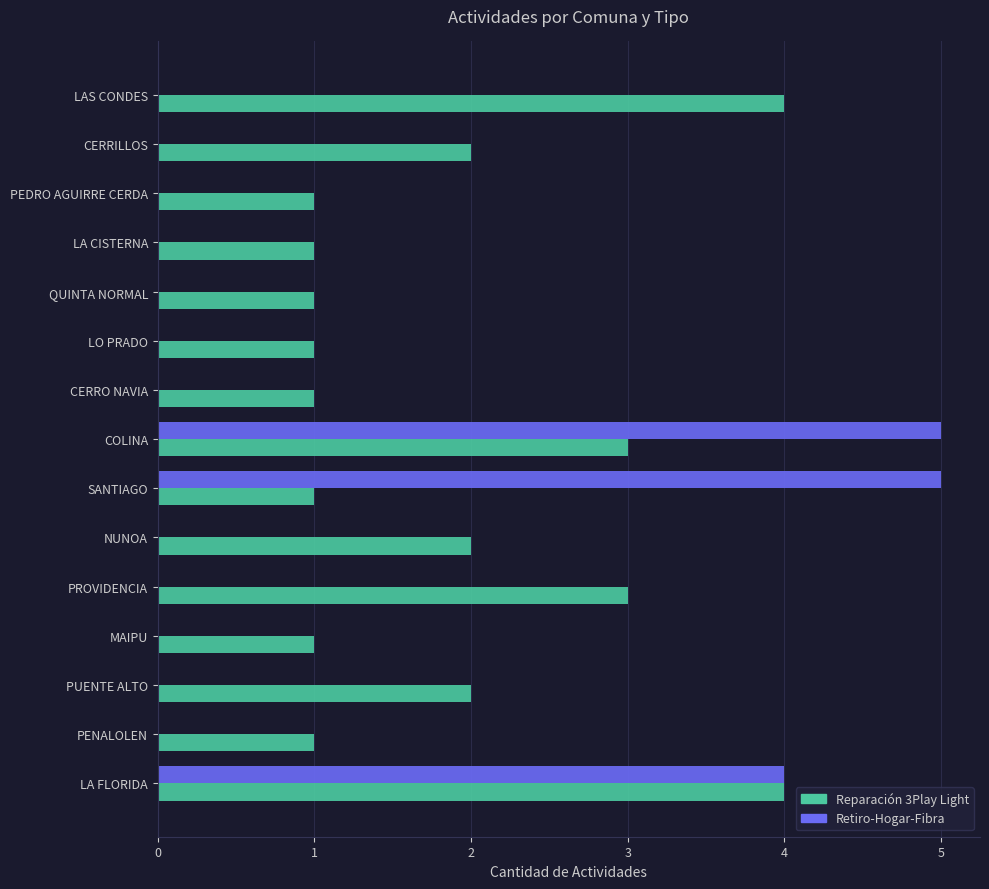

Which series has the largest range (max minus min)?

Retiro-Hogar-Fibra